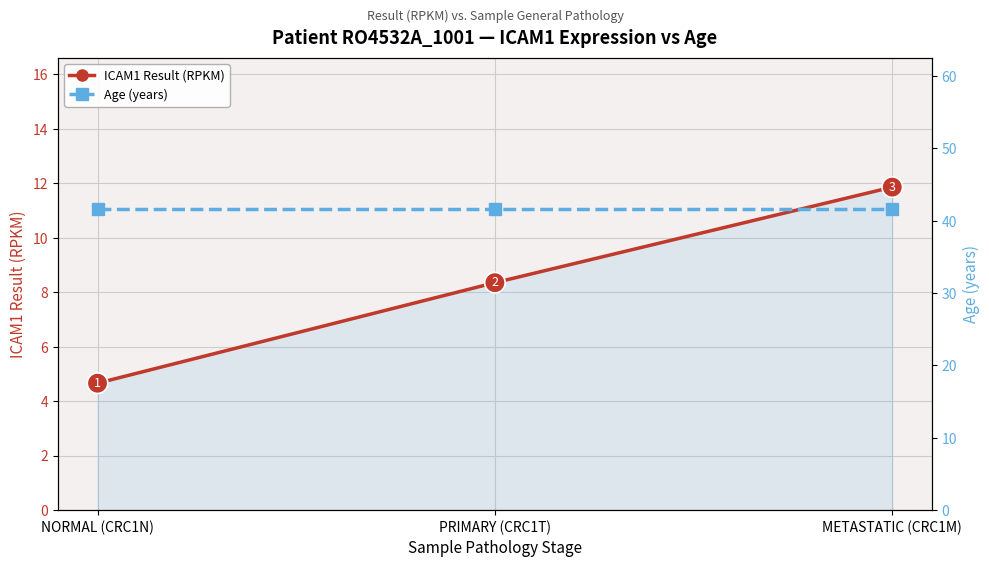

Read the Age (years) value at NORMAL (CRC1N).

41.7